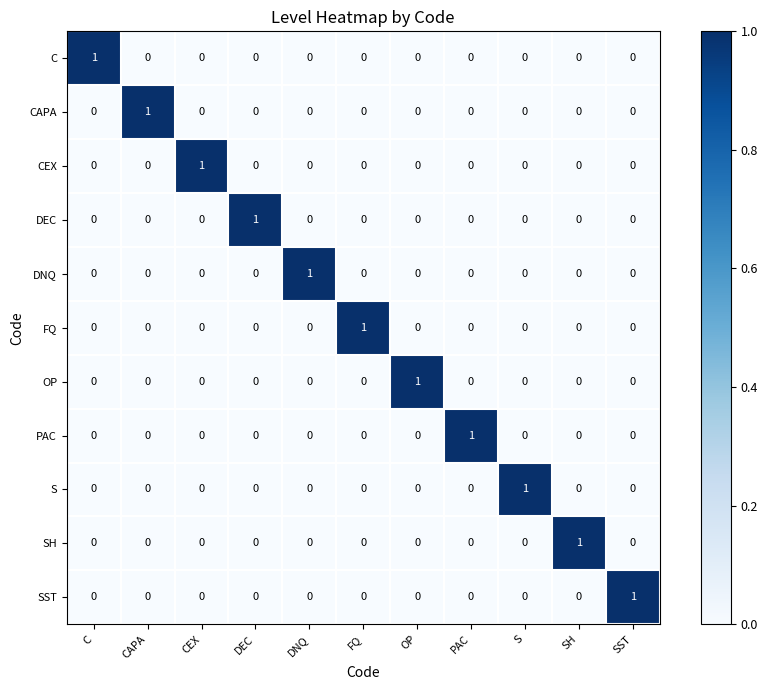

Is it true that C equals 0 at FQ?

True